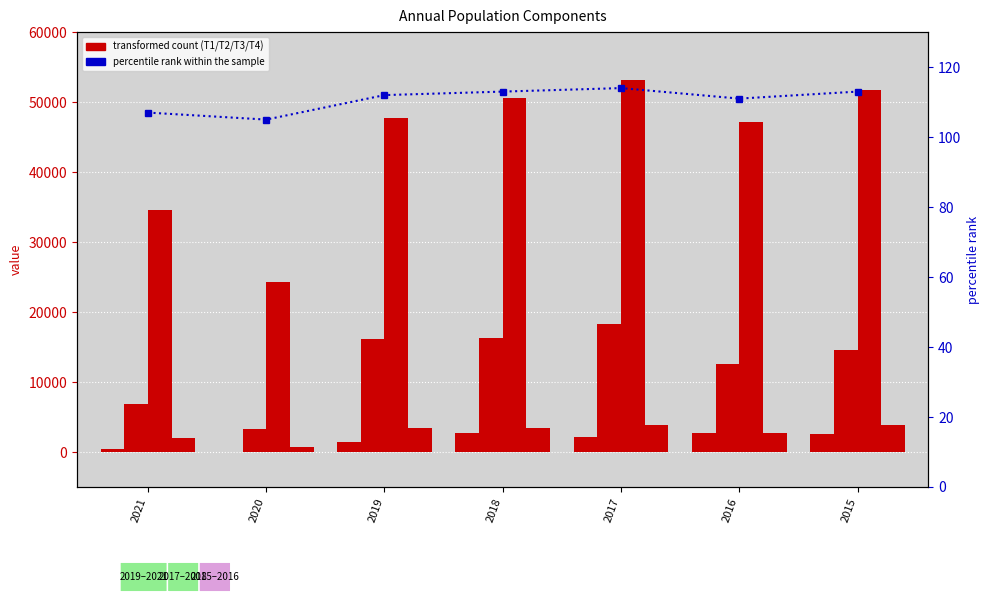

What is the average value of the T4 series?

2861